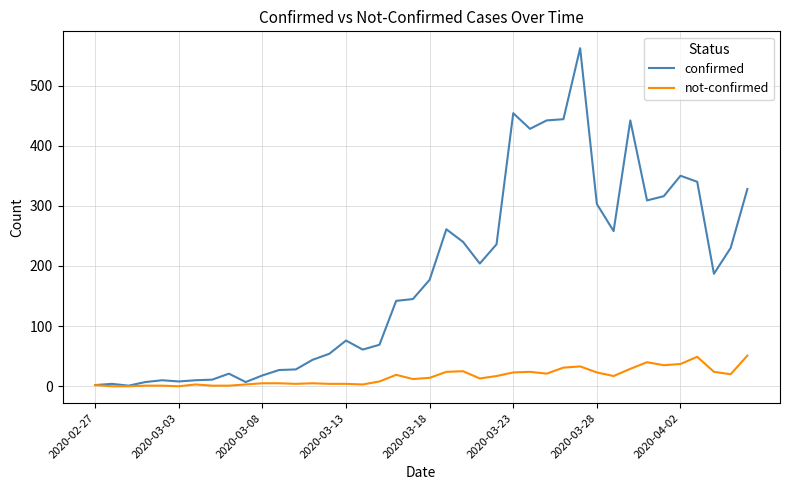

Which series has the largest range (max minus min)?

confirmed